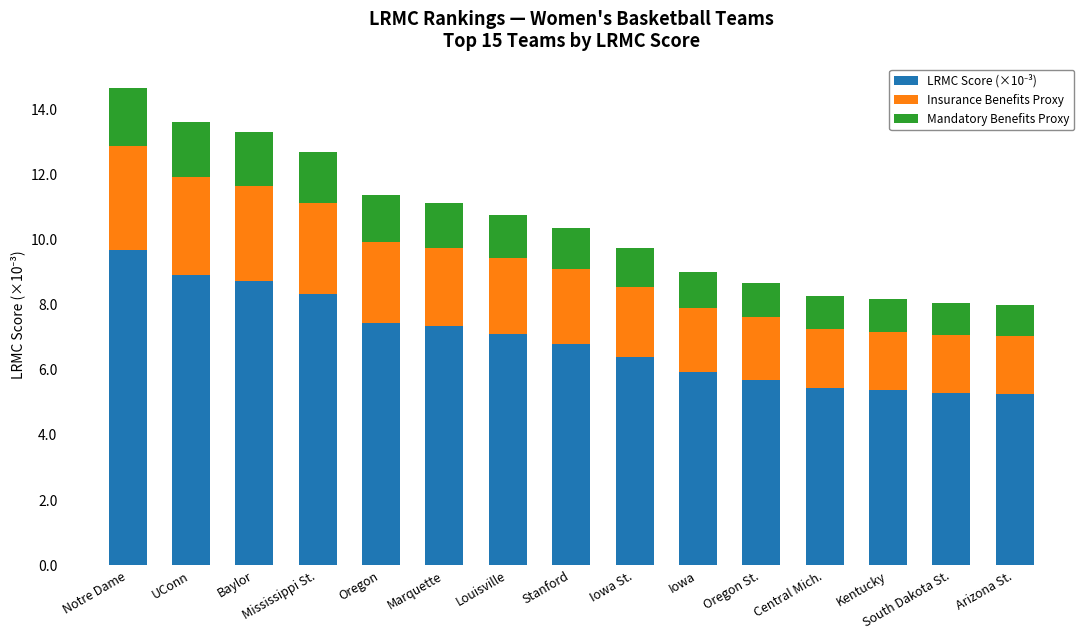

At which category is the sum across all series the highest?

Notre Dame